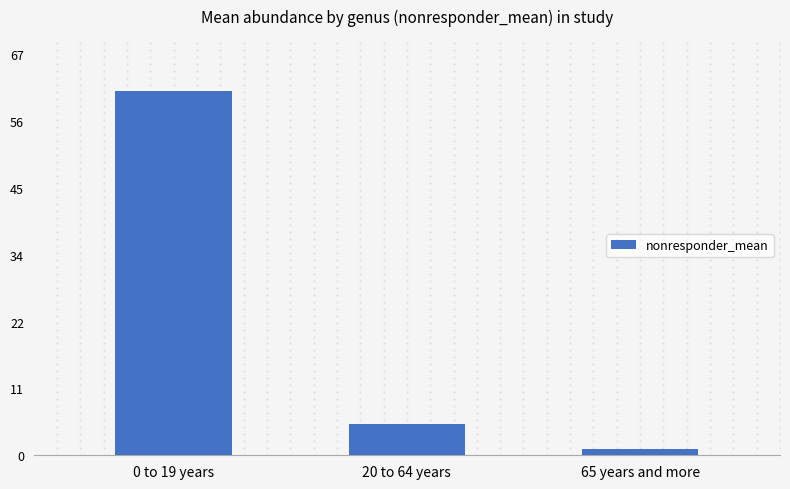

How many bars are there in total?

3